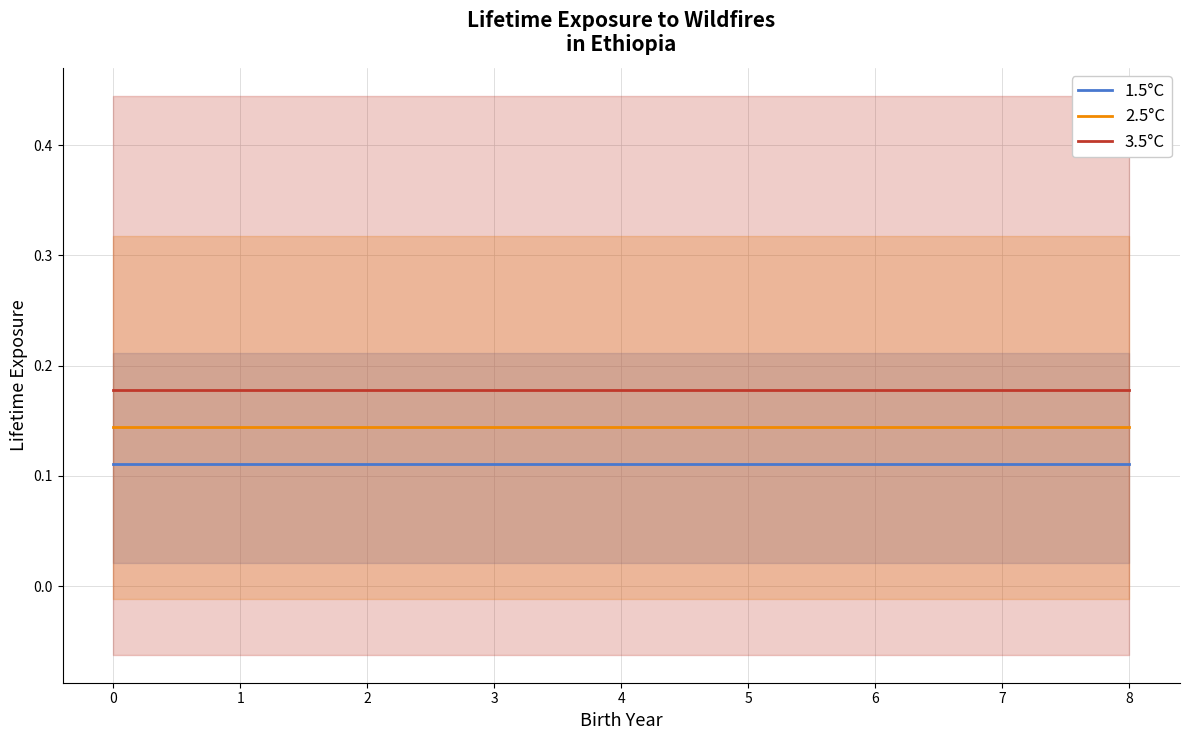

The value of 2.5°C at 2 is 0.0. True or false?

False